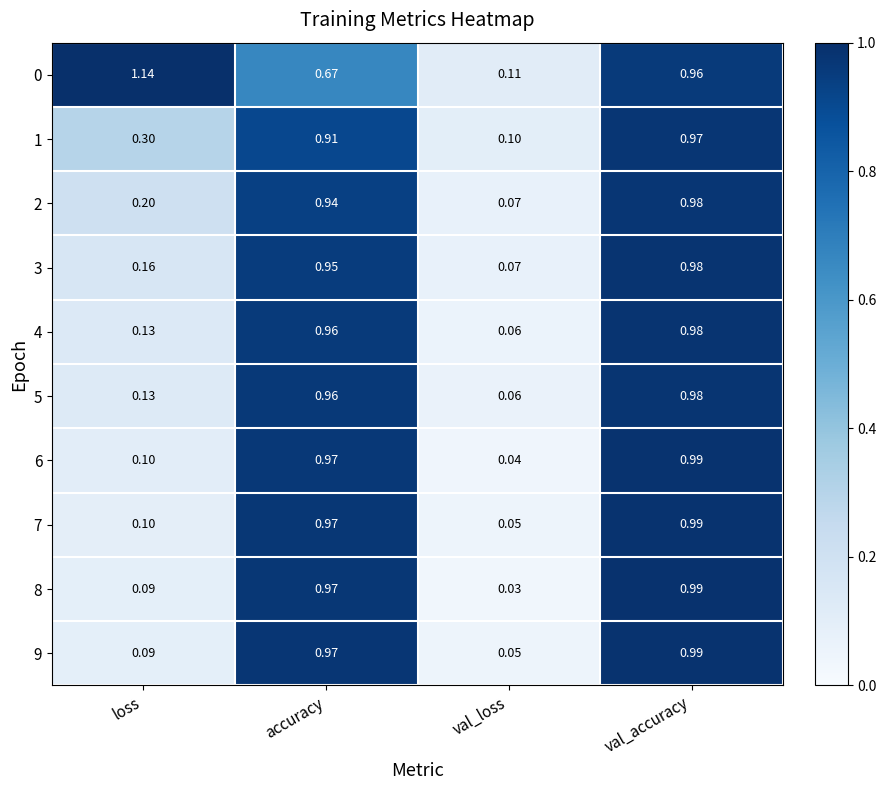

Between val_loss and val_accuracy, which series saw the biggest shift?

8